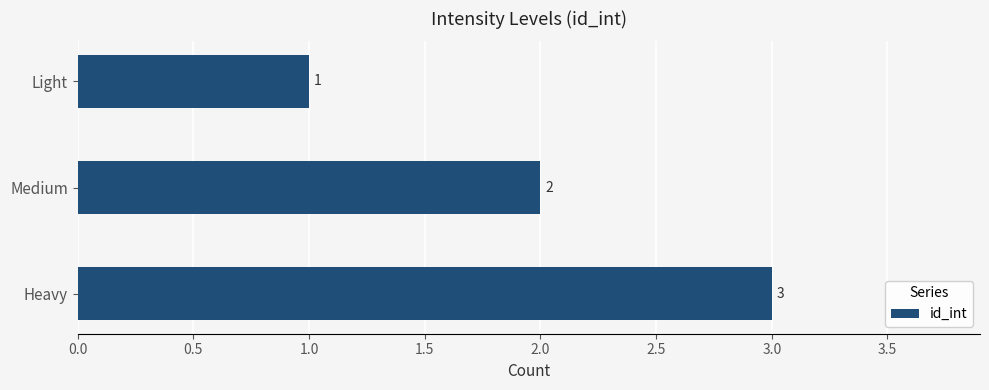

What is the sum of all values?

6